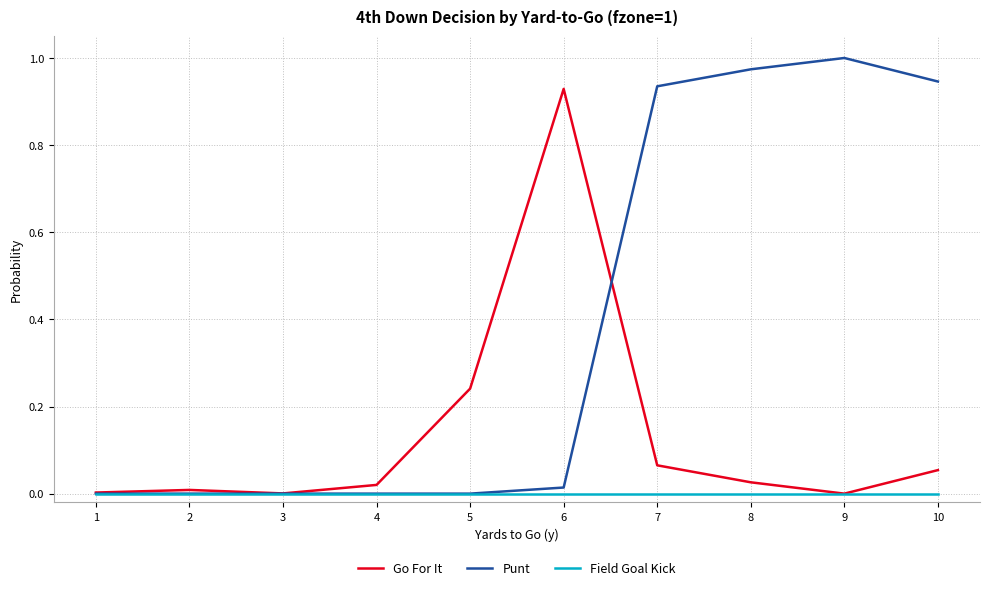

Rank the series by their maximum value, from highest to lowest.

Punt, Go For It, Field Goal Kick